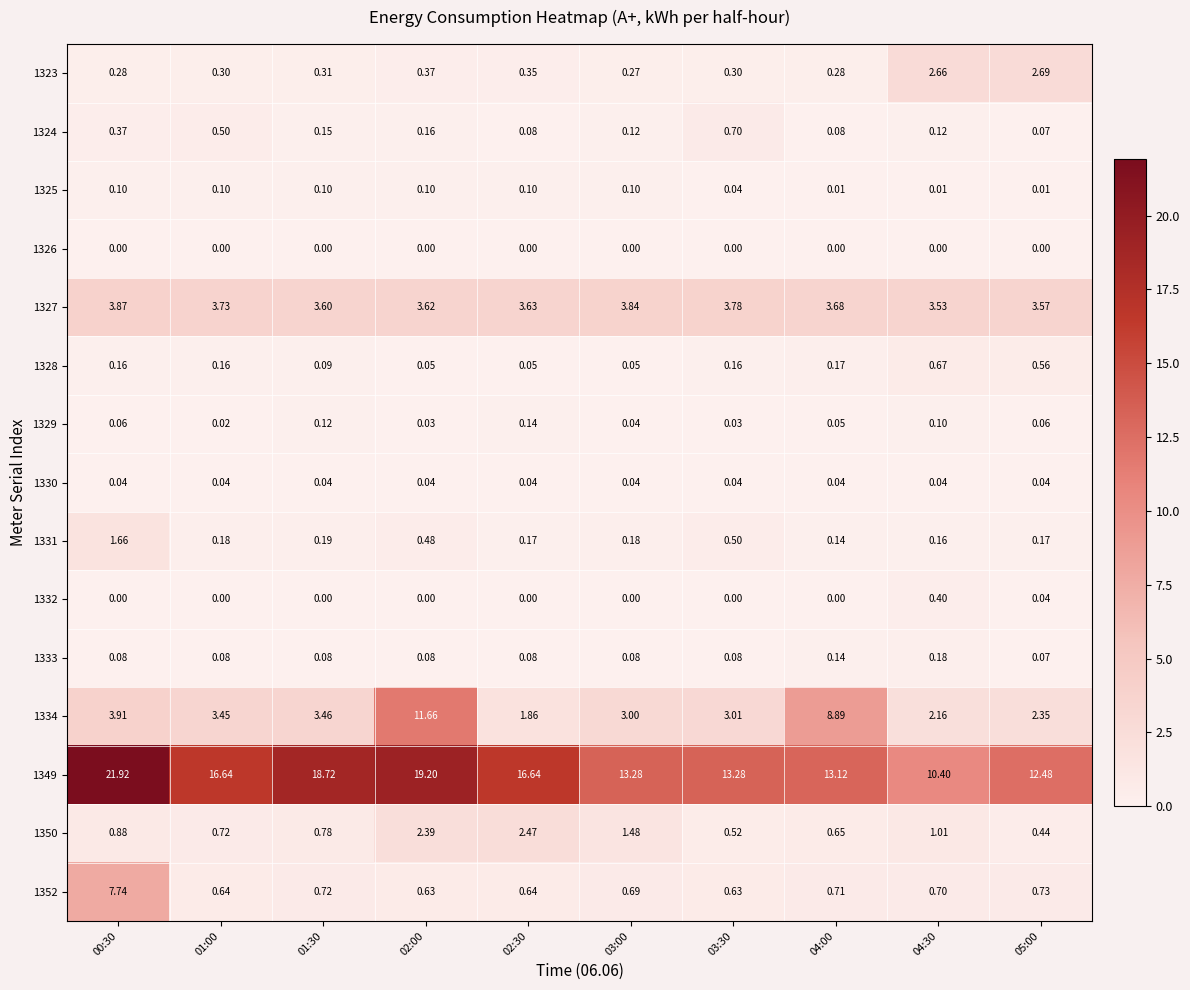

What is the spread (max minus min) of values at 00:30?

21.9